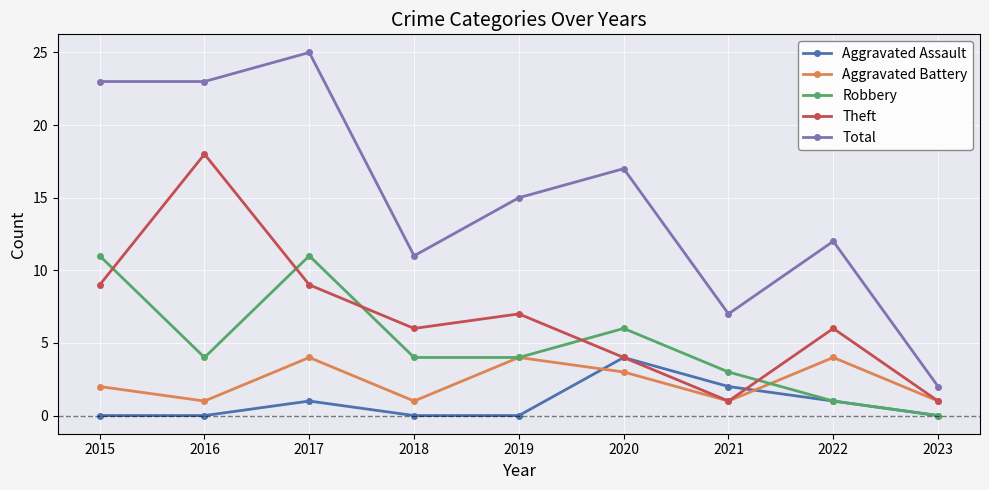

Which series has the largest range (max minus min)?

Total